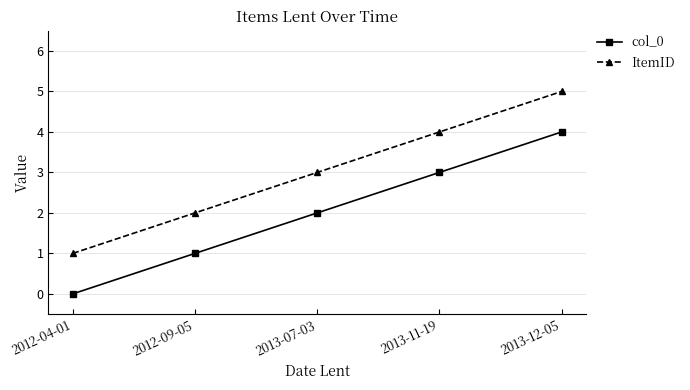

At which label is col_0 closest to 2?

2013-07-03